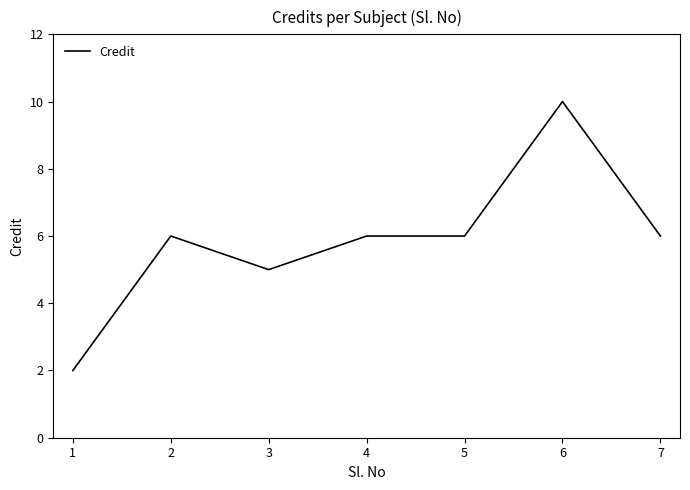

True or false: there are more than 0 points higher than both neighbors.

True